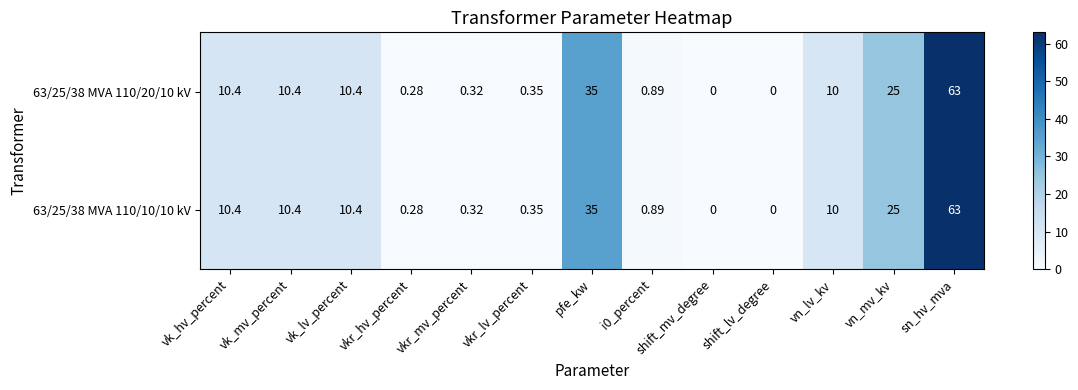

Is the value of 63/25/38 MVA 110/10/10 kV at shift_mv_degree greater than the value of 63/25/38 MVA 110/20/10 kV at vn_mv_kv?

No